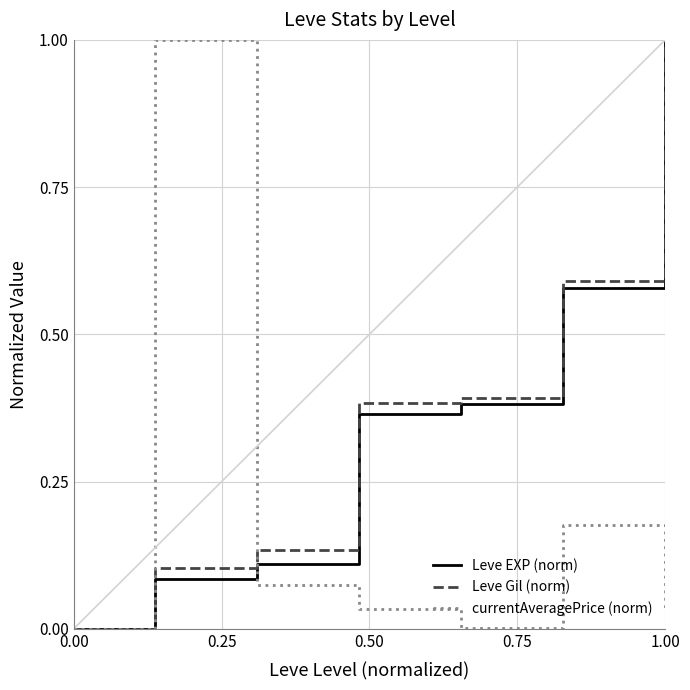

What is the greatest value displayed?

1.0